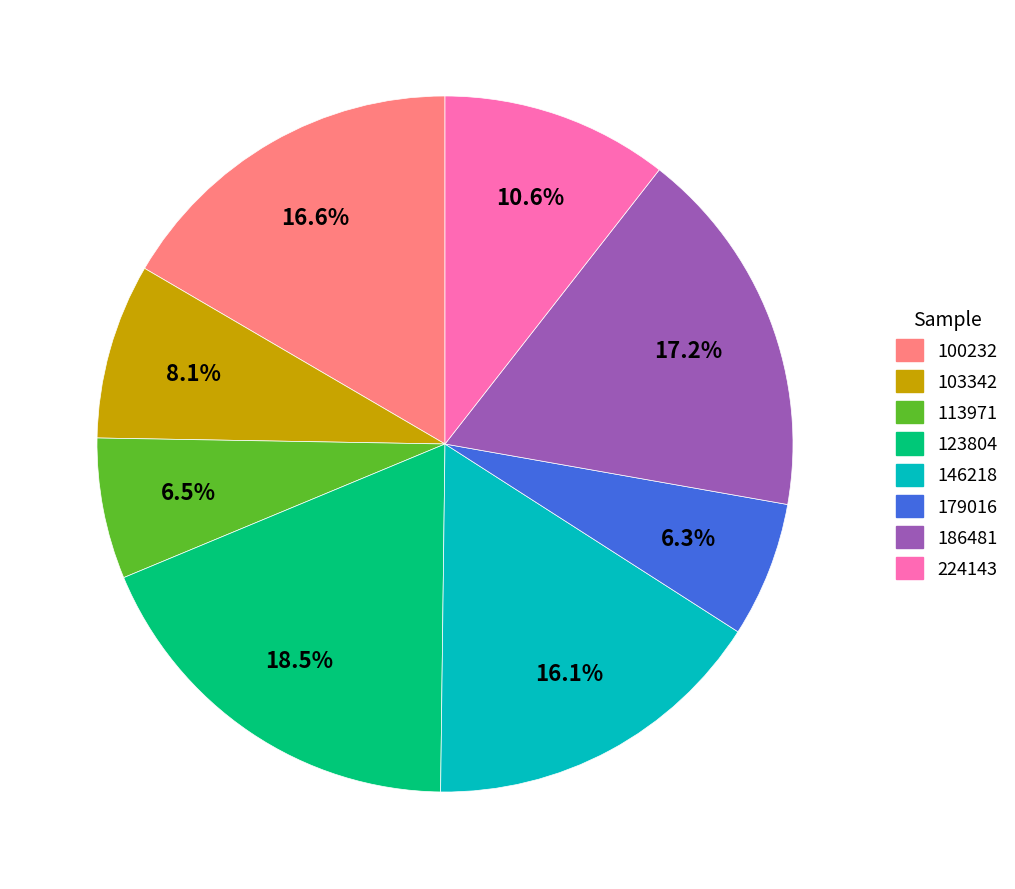

Is there any slice that represents more than half of the pie?

No